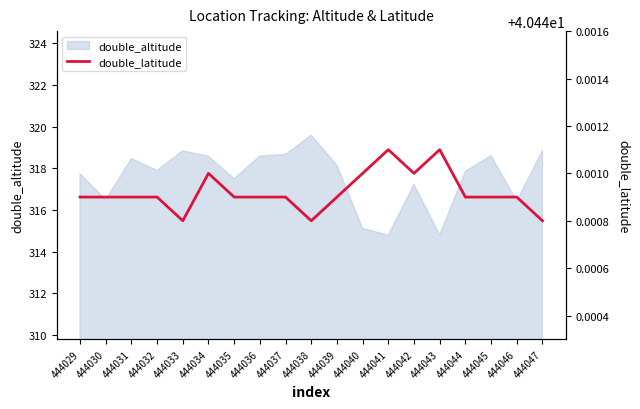

How many interior local peaks (higher than both neighbors) does the data have?

3